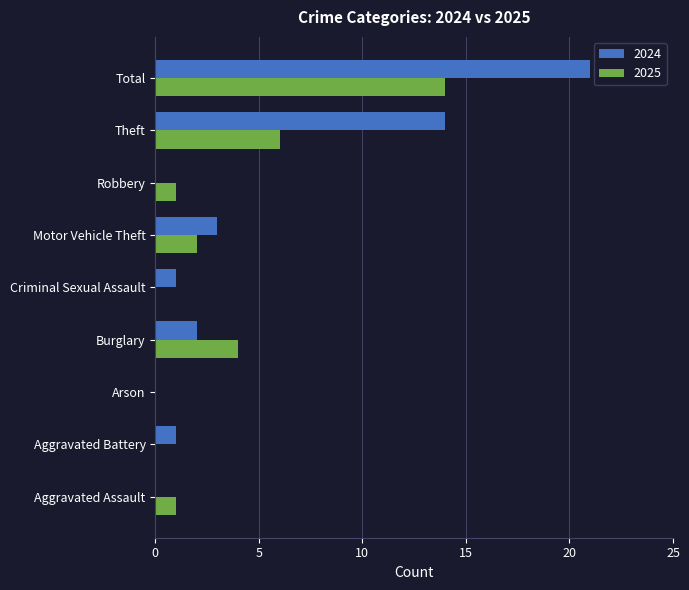

What are all the series names shown in the legend?

2024, 2025